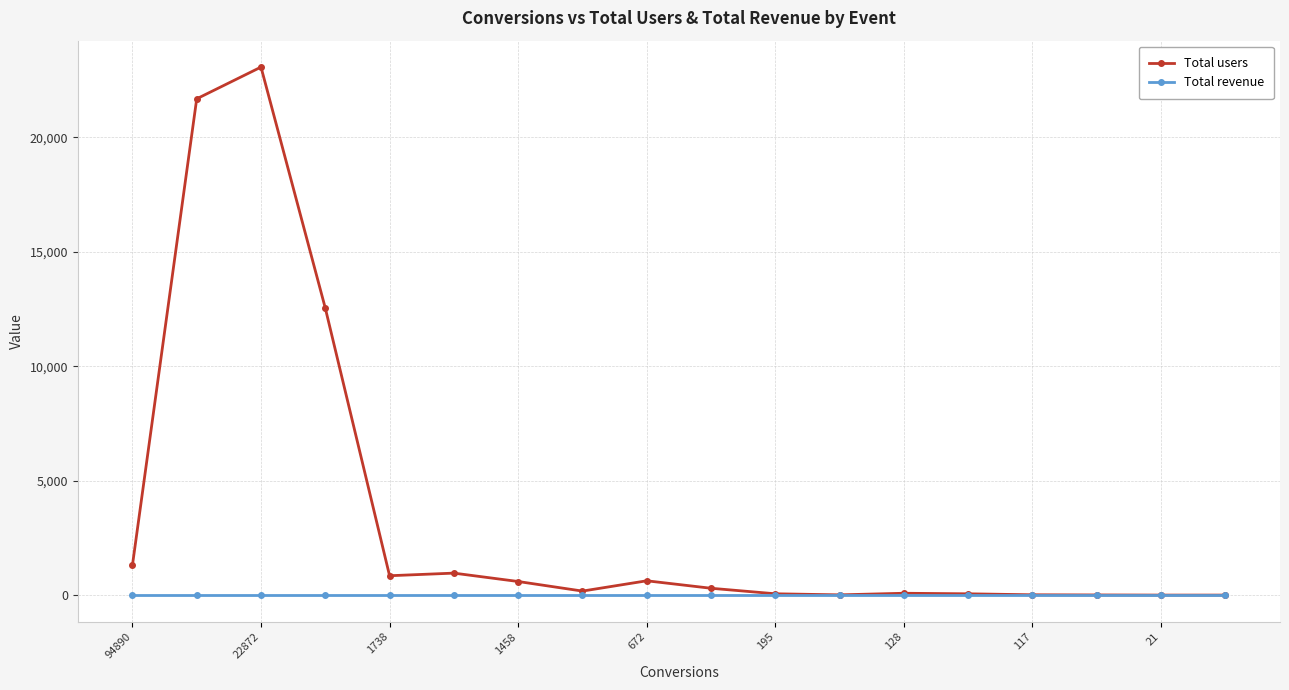

At how many categories does at least one series exceed 8471?

3